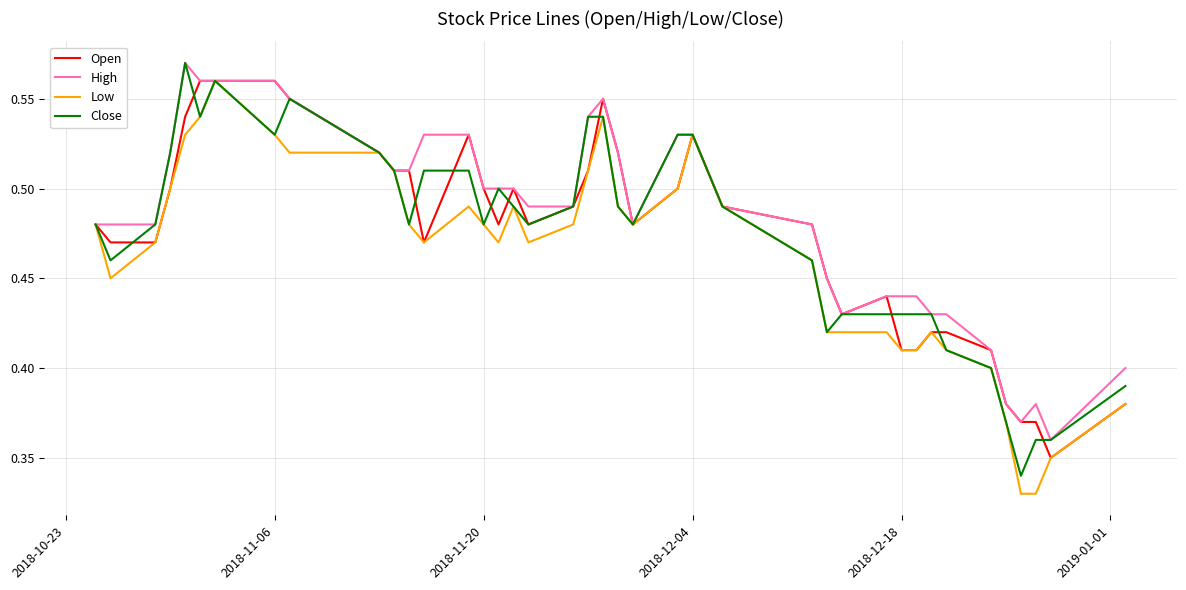

Does the chart display data point markers on the line(s)?

No